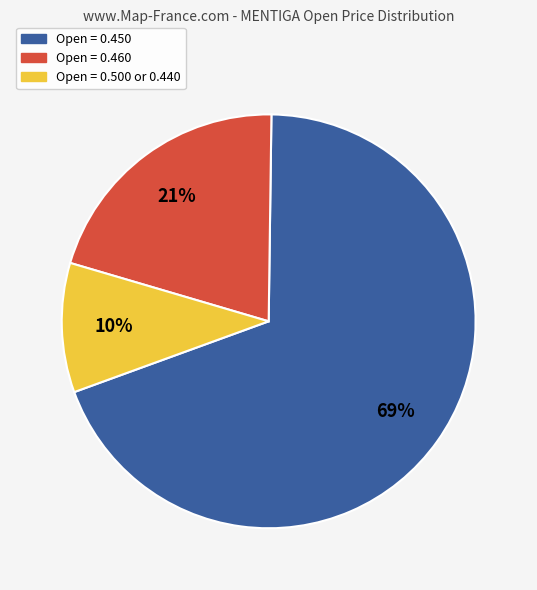

To the nearest percent, what is the difference between the largest and smallest slice percentages?

59%